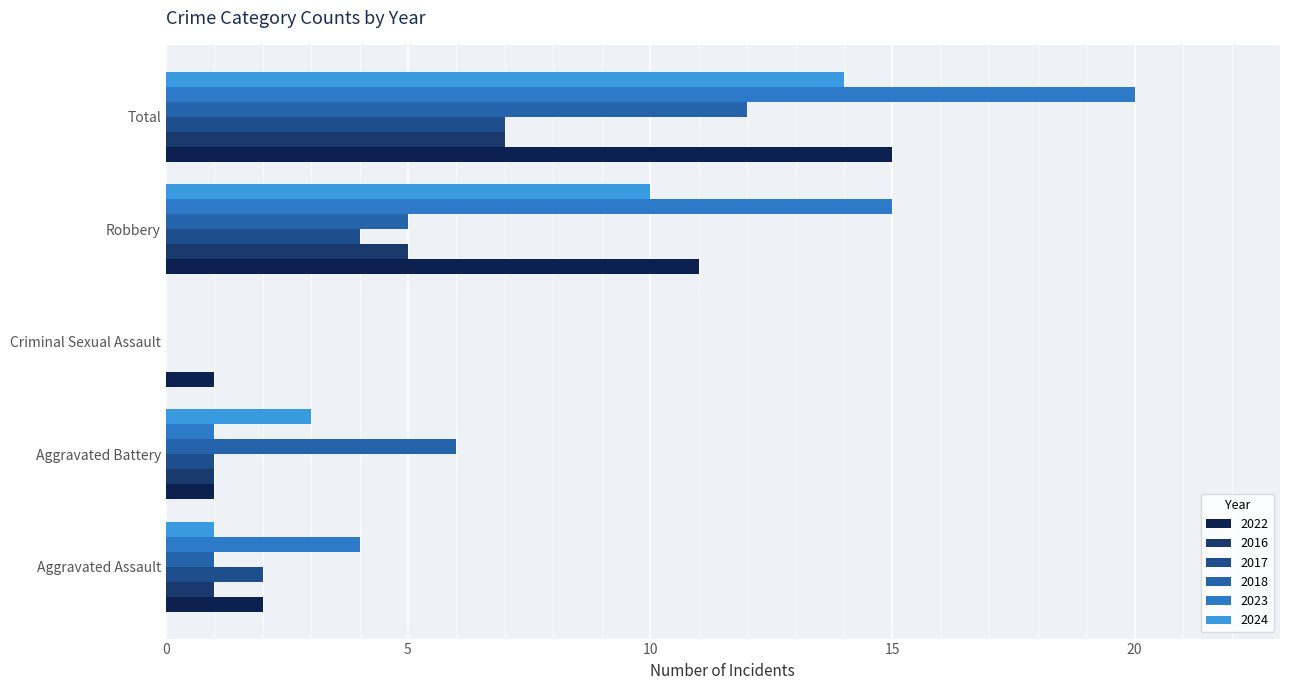

What is the highest value of the 2022 series?

15